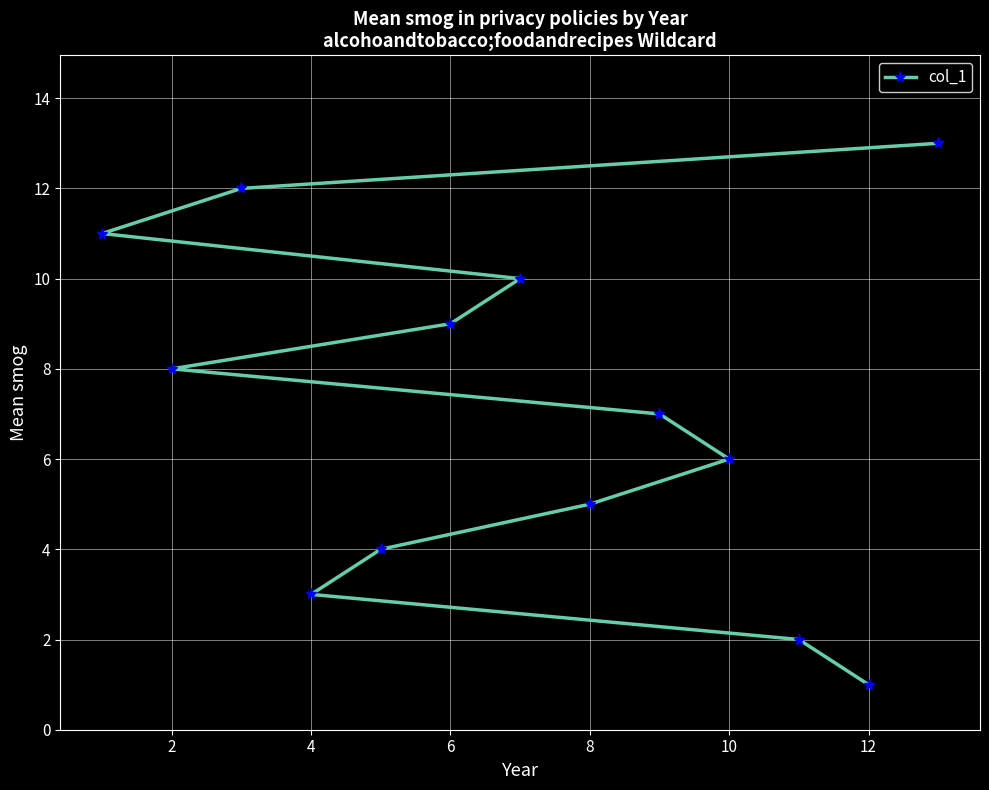

True or false: the data has more than 2 interior local peaks.

False